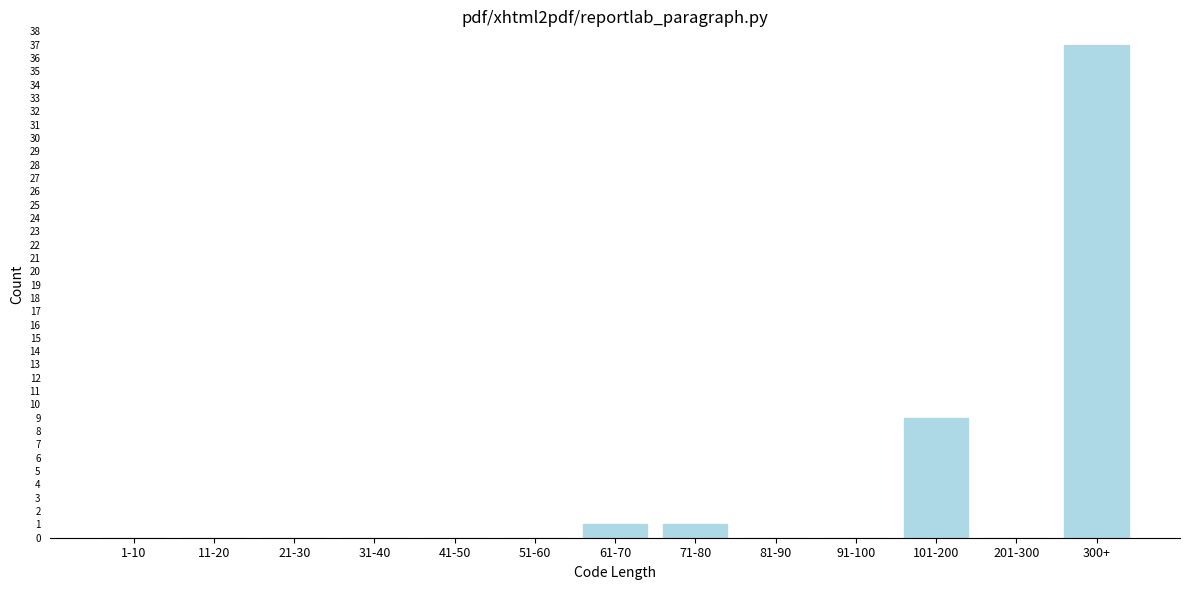

Reading left to right, what are all the values shown in this chart?

1-10=0	11-20=0	21-30=0	31-40=0	41-50=0	51-60=0	61-70=1	71-80=1	81-90=0	91-100=0	101-200=9	201-300=0	300+=37